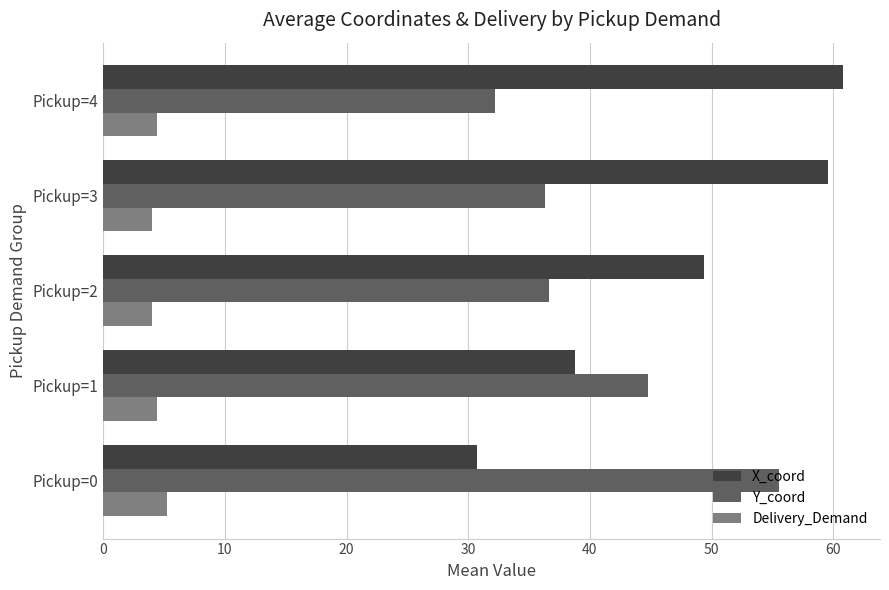

What is the average value of the Y_coord series?

41.1